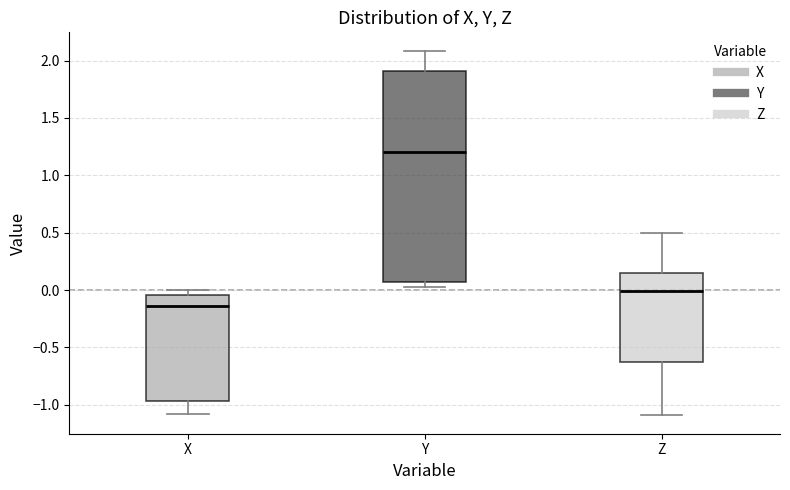

Where is the lower edge of the box for X on the y-axis? The values are not printed on the chart, so give them approximately, as read against the axis.

-0.95